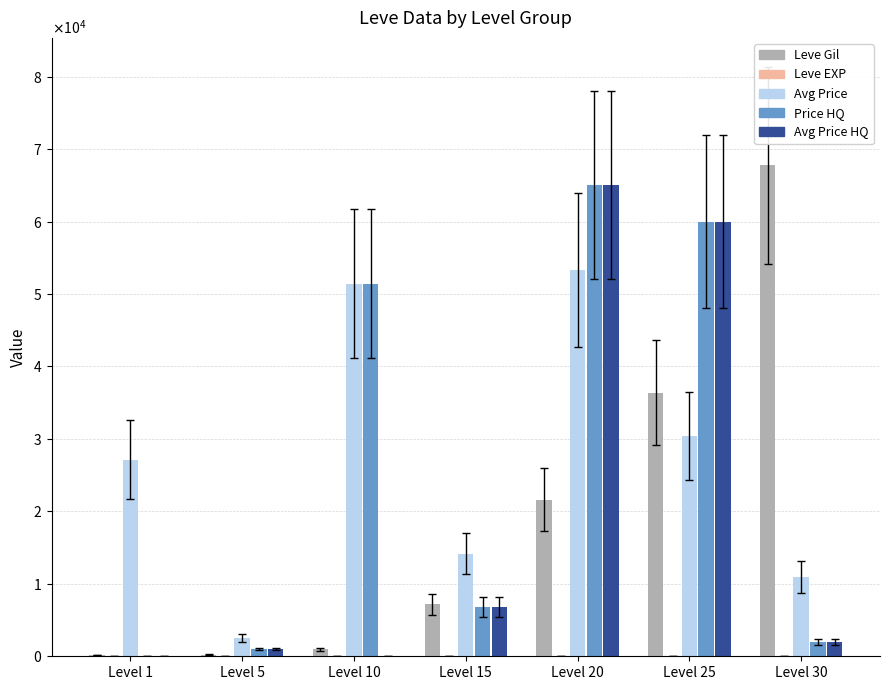

The value of currentAveragePrice at Level 20 is 29290. True or false?

False